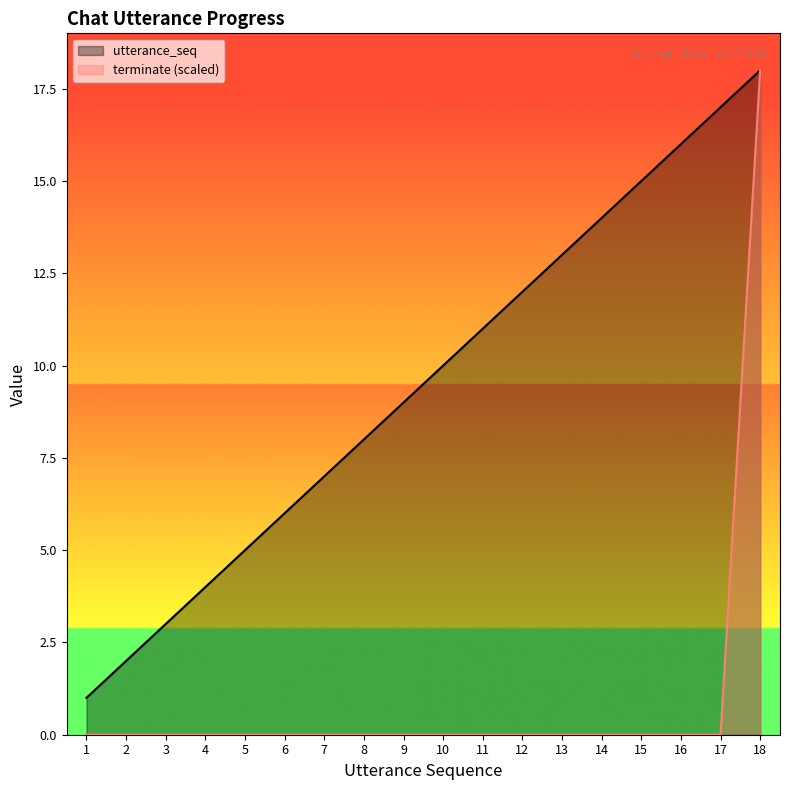

What is the difference between the maximum and minimum values in the terminate (scaled) series?

18